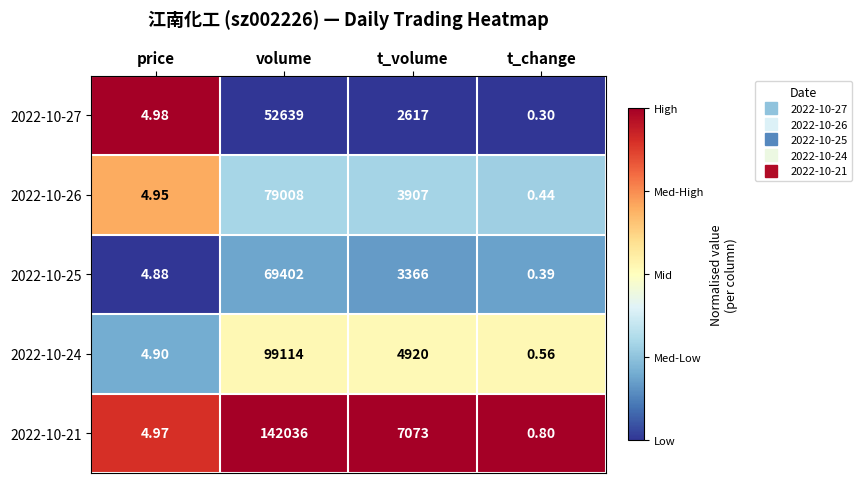

What is the difference between the highest and lowest values at t_volume?

4456.0